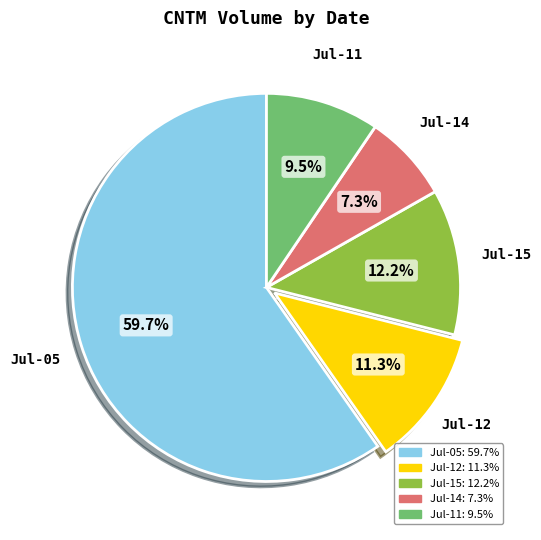

What is the ratio of the value at Jul-05 to the value at Jul-15?

4.9